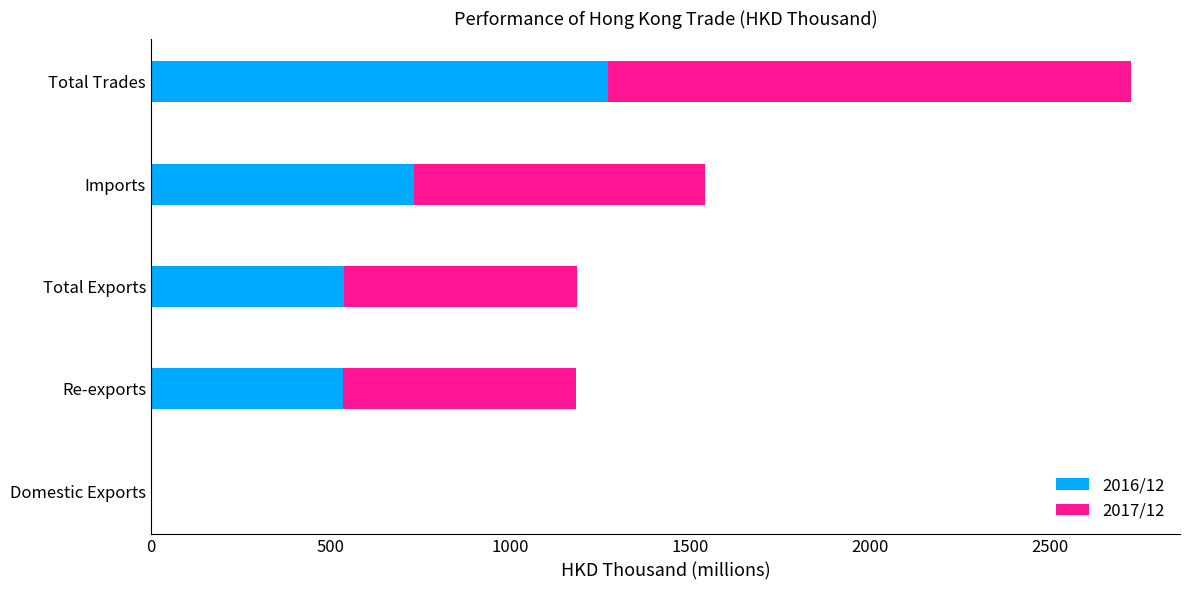

The value of 2016/12 at Imports is 1315.1. True or false?

False